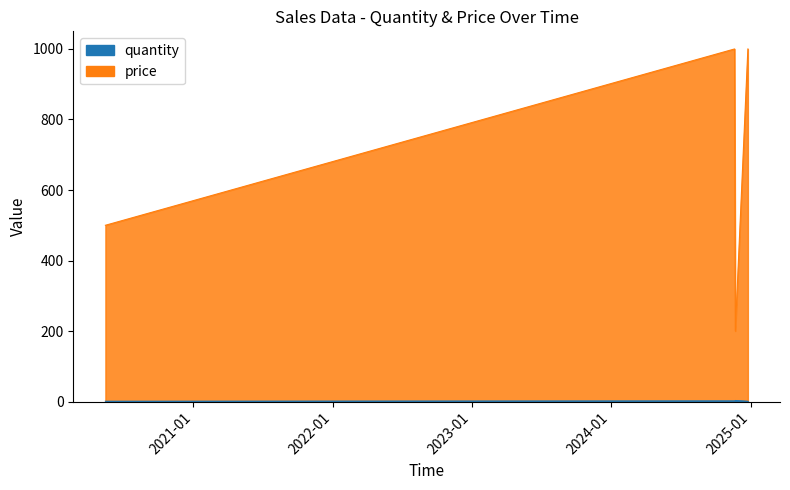

What is the sum of all price values?

2700